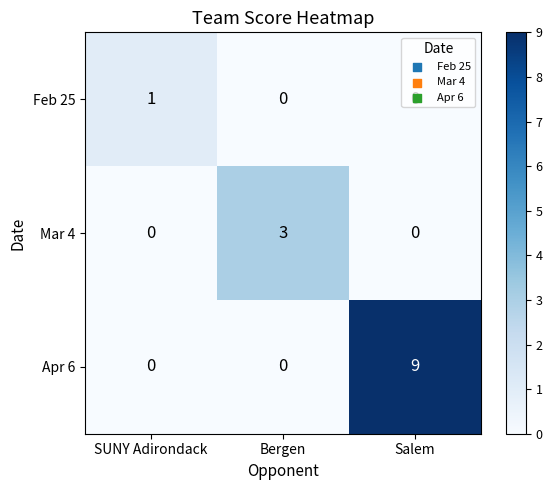

Which series changed the most between SUNY Adirondack and Bergen?

Mar 4